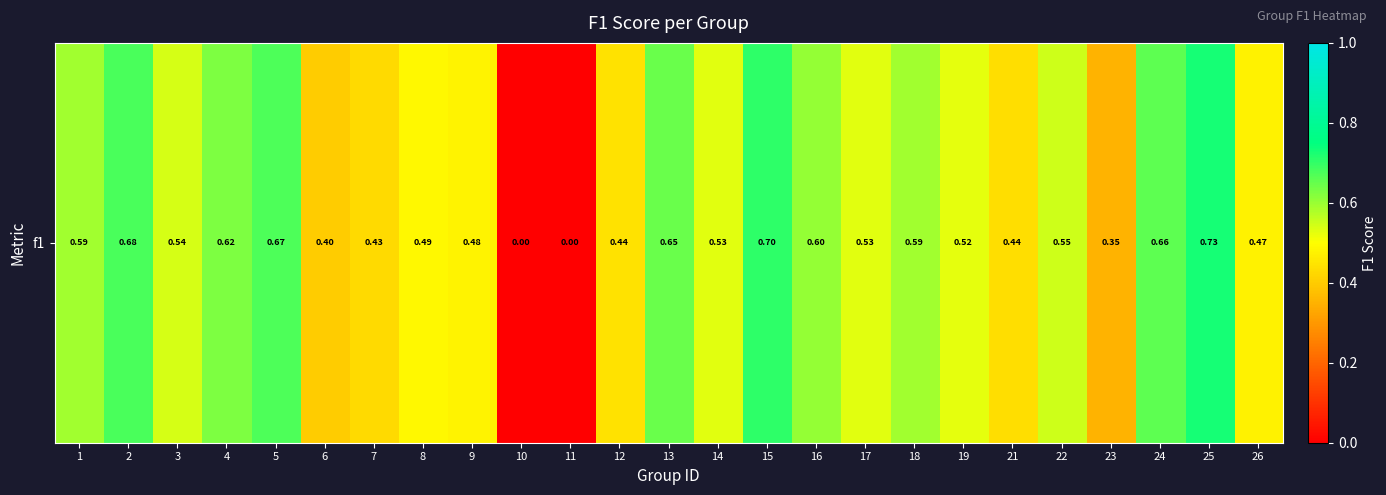

Is it true that the value at 21 is 0.2?

False